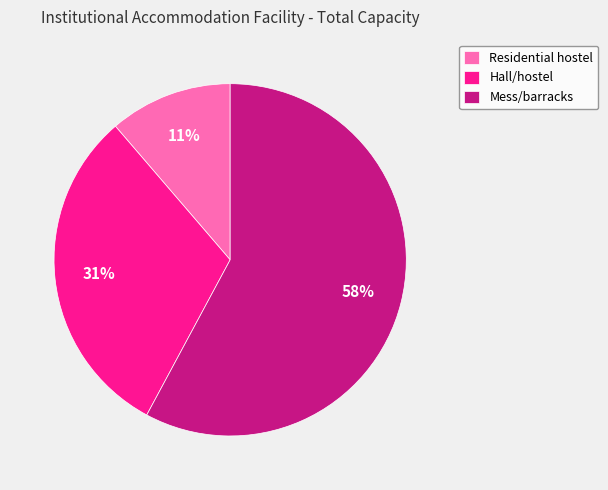

Between Residential hostel and Mess/barracks, which is larger?

Mess/barracks